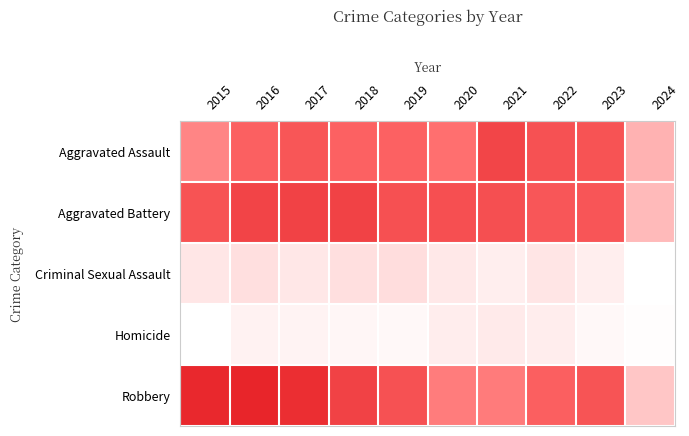

Reading right to left, extract all data points from this chart.

Aggravated Assault: 2024=108	2023=259	2022=264	2021=295	2020=192	2019=220	2018=220	2017=251	2016=225	2015=164
Aggravated Battery: 2024=98	2023=252	2022=249	2021=270	2020=268	2019=267	2018=302	2017=303	2016=298	2015=259
Criminal Sexual Assault: 2024=12	2023=33	2022=45	2021=33	2020=40	2019=55	2018=51	2017=41	2016=51	2015=43
Homicide: 2024=14	2023=22	2022=35	2021=38	2020=34	2019=21	2018=23	2017=27	2016=28	2015=13
Robbery: 2024=83	2023=257	2022=227	2021=175	2020=174	2019=263	2018=302	2017=356	2016=381	2015=372